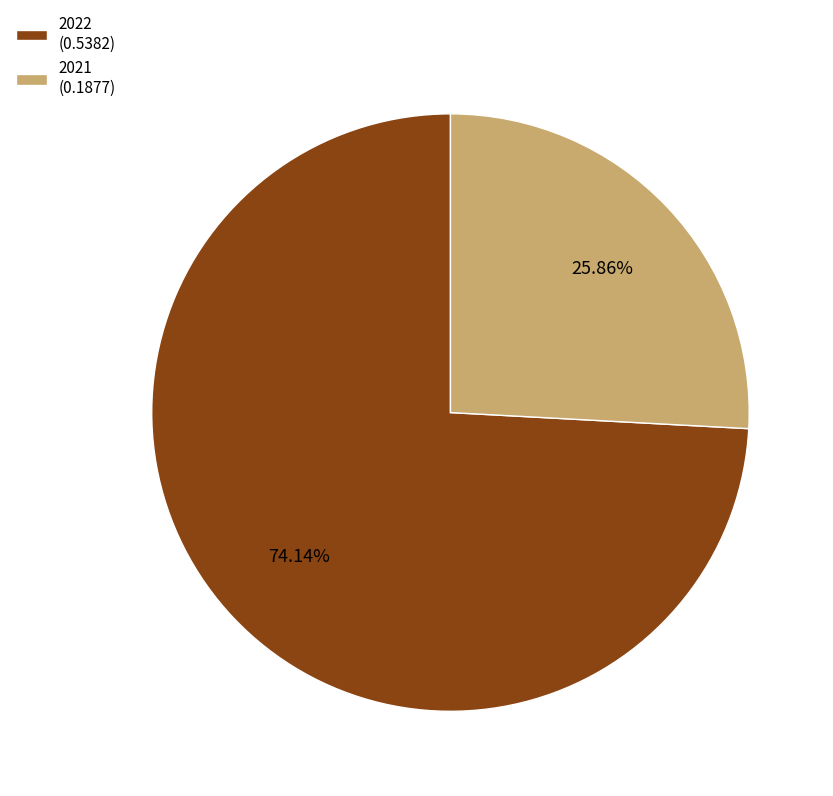

Count the number of slices in the pie.

2